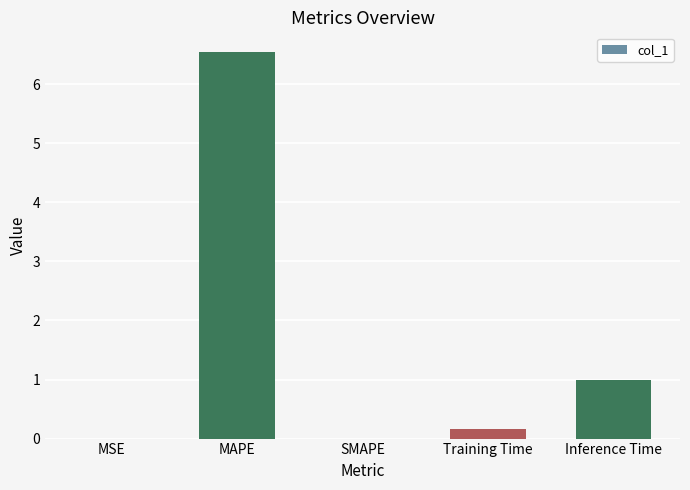

What is the sum of all values?

7.7